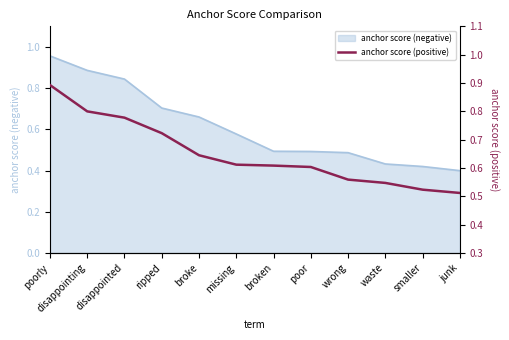

The anchor score (negative) series shows 1.2 at disappointing. True or false?

False